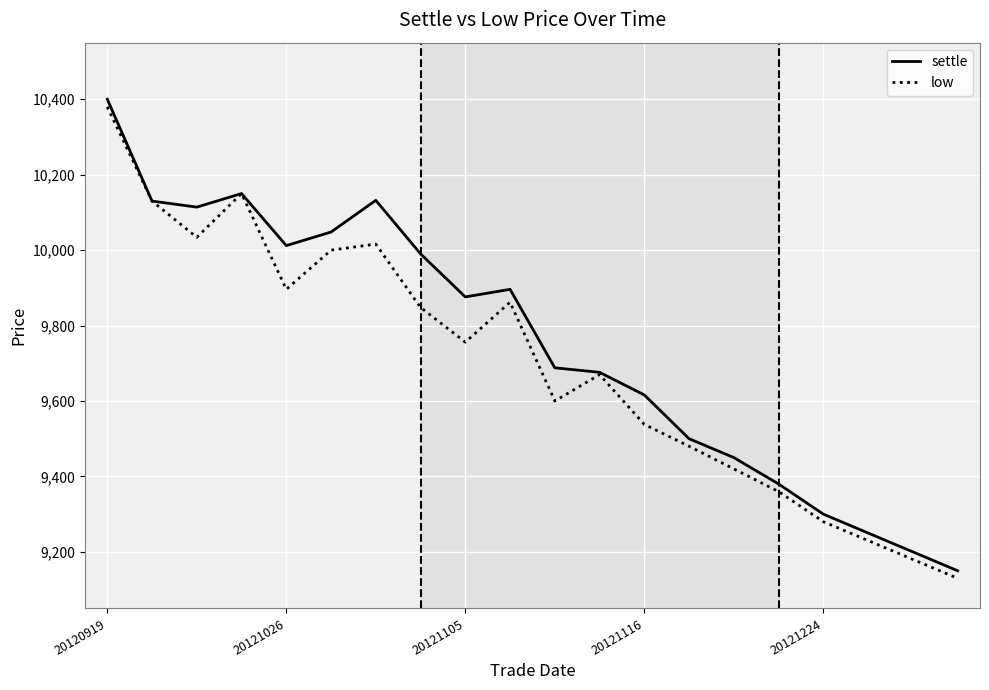

What is the maximum value shown in the chart?

10400